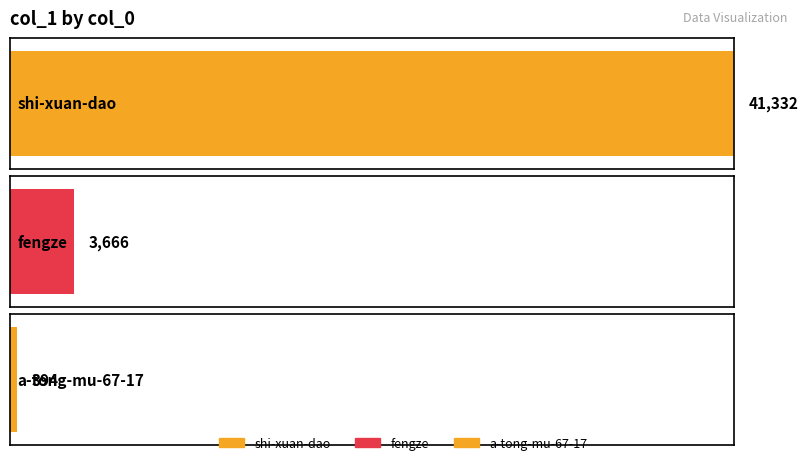

Reading left to right, what are all the values shown in this chart?

shi-xuan-dao=41332	fengze=3666	a-tong-mu-67-17=394